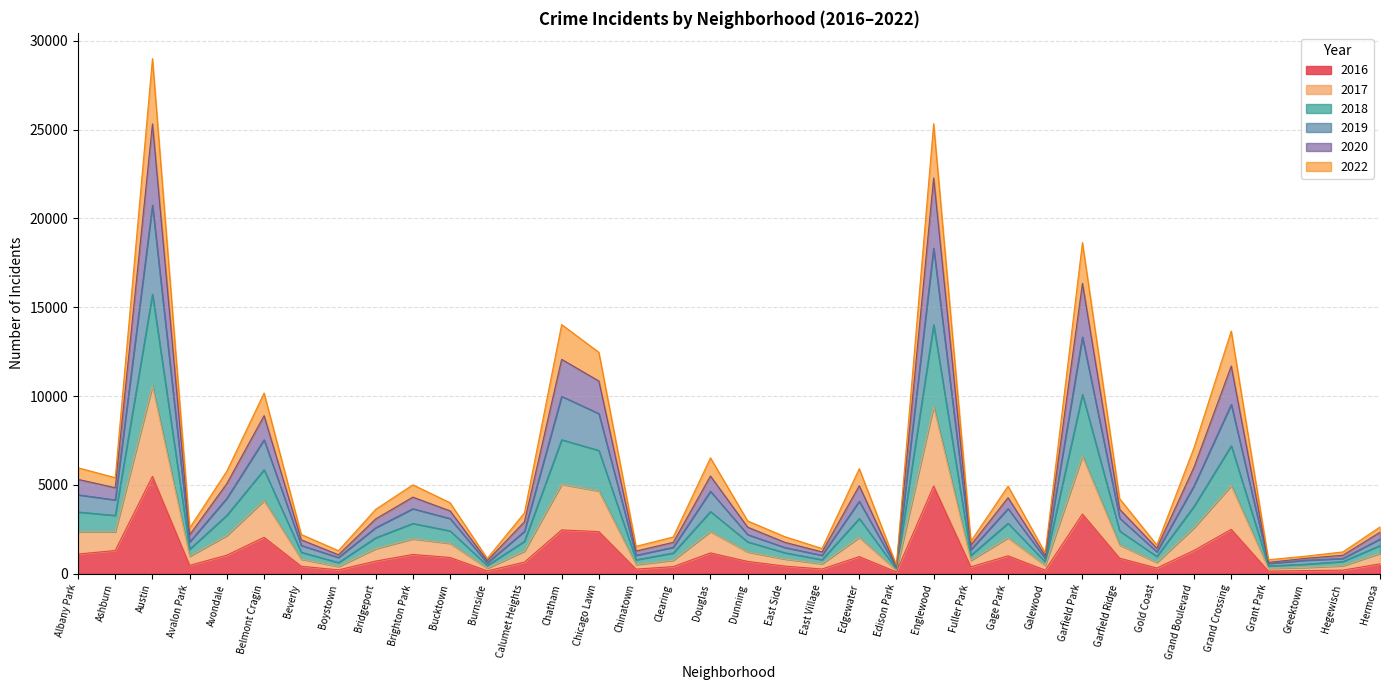

What is the difference between the highest and lowest values at East Village?

1155